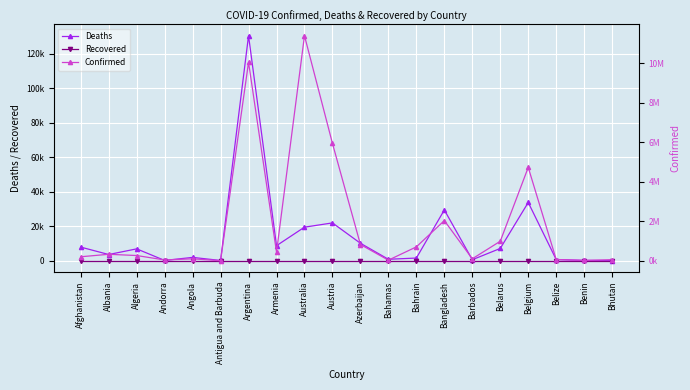

At Afghanistan, list the series in order from smallest to largest.

Recovered, Deaths, Confirmed